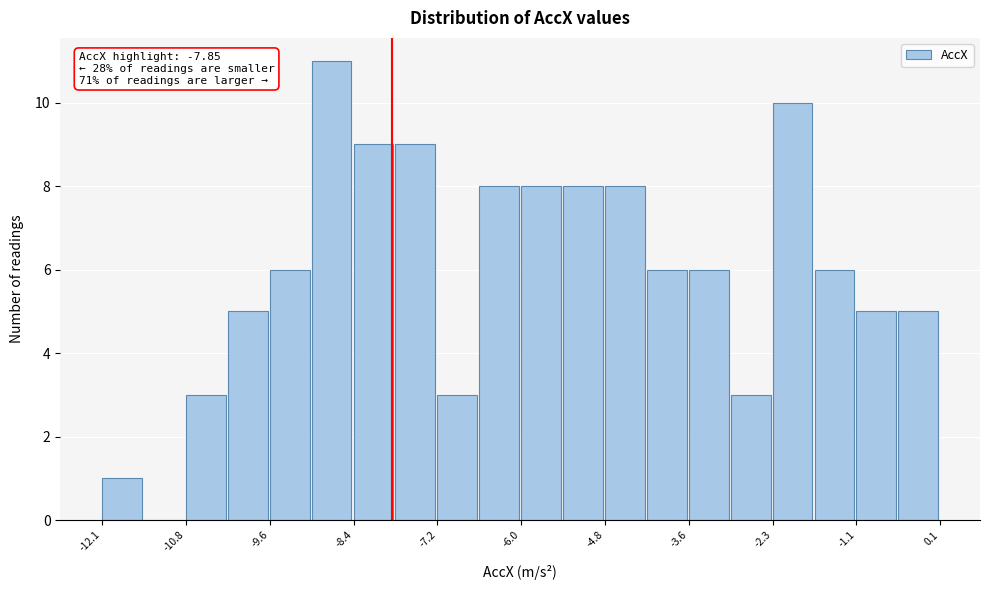

Read against the x-axis, roughly where is the centre of the tallest bar?

-8.8